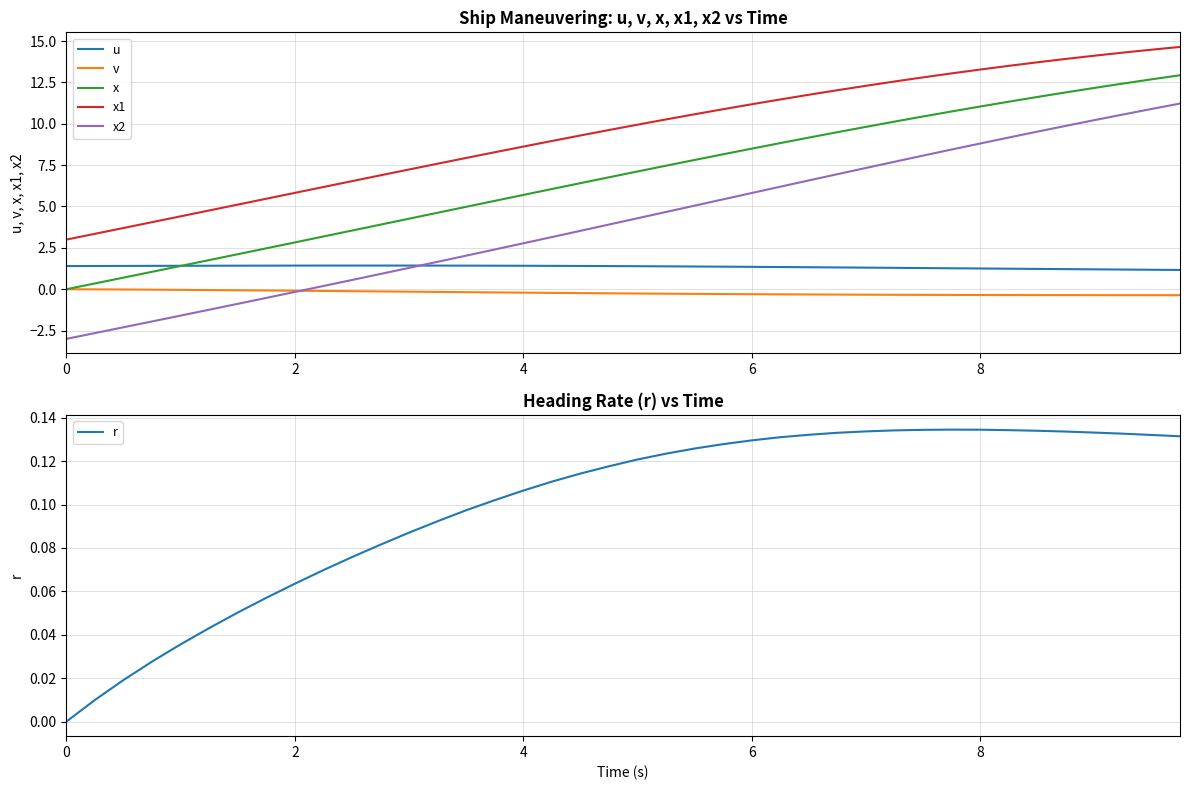

Is this an area chart (filled region under the line)?

No